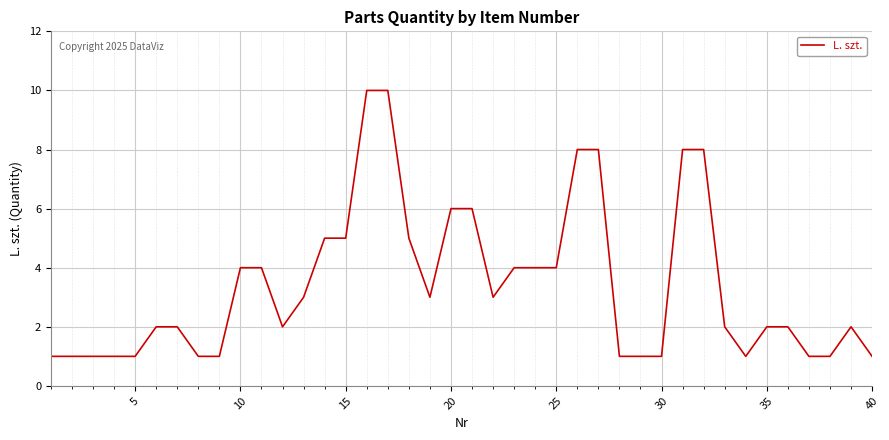

What is the greatest value displayed?

10